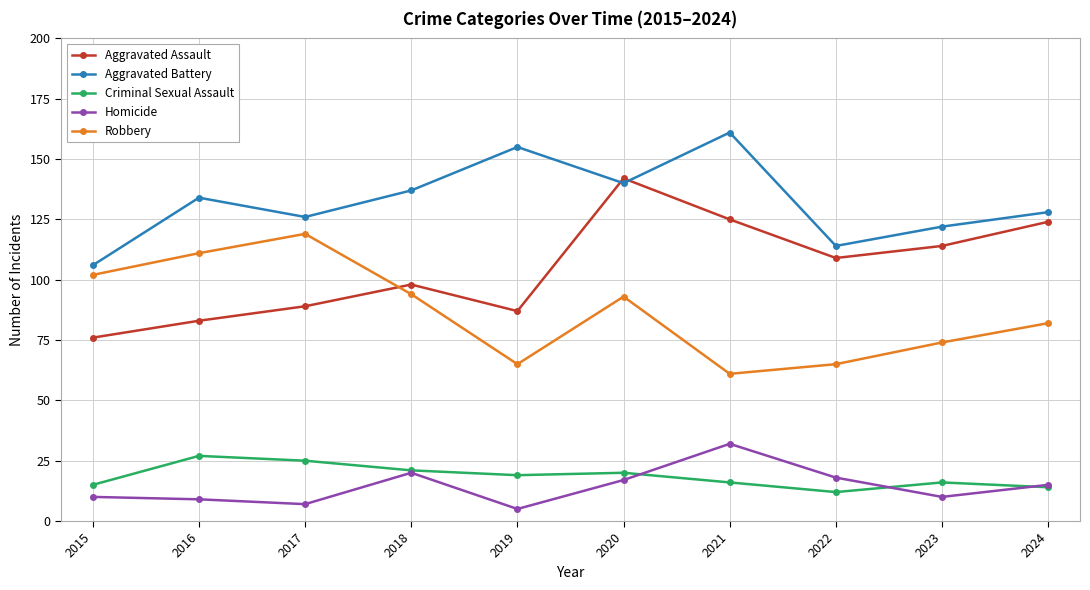

What is the value of the Aggravated Battery point at the 8th from the left?

114